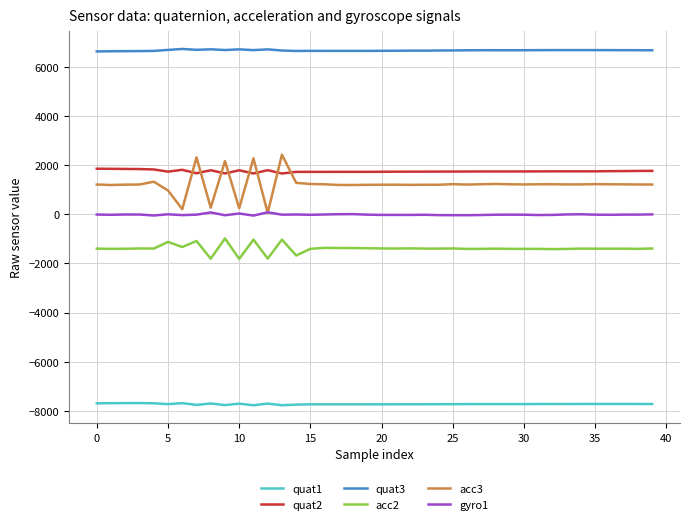

Which series has the largest total across all categories?

quat3